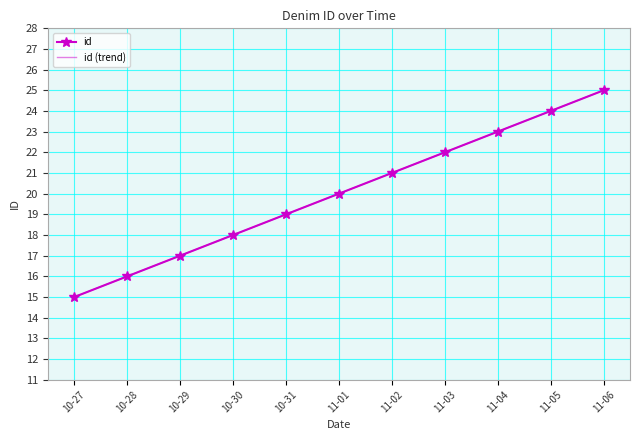

What is the total value across all series at 11-02?

42.0